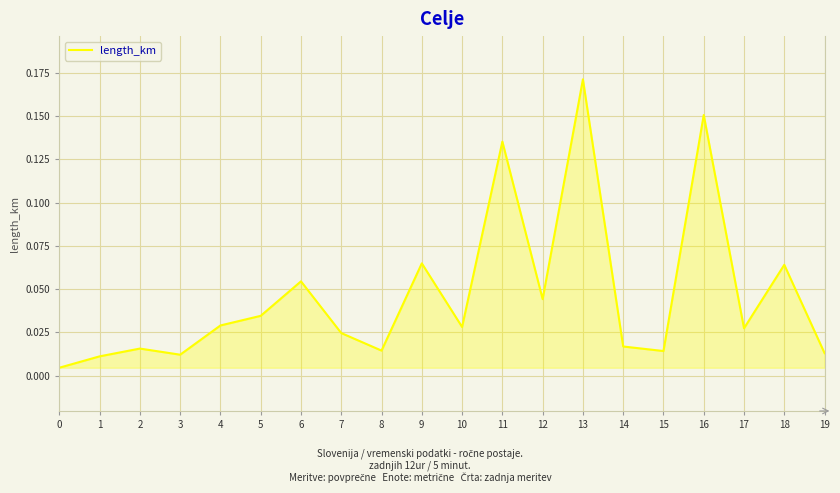

Which has a higher value, 17 or 6?

6